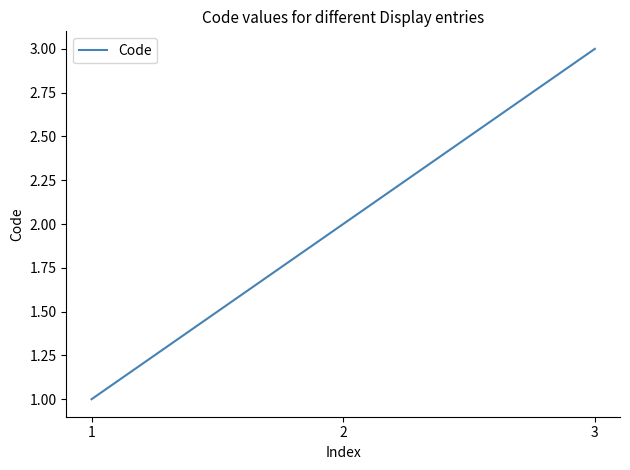

What is the smallest value displayed?

1